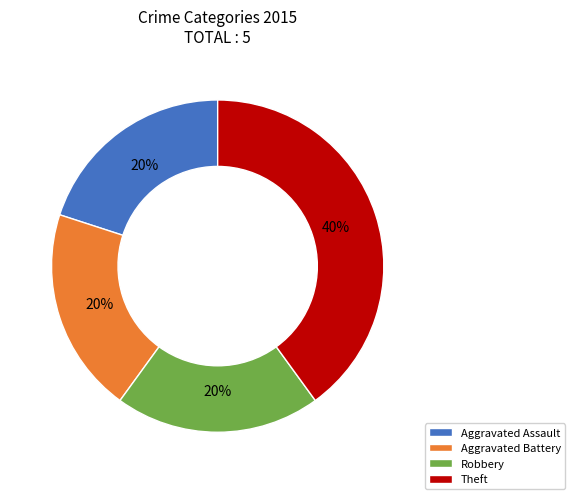

Between Theft and Aggravated Battery, which is larger?

Theft